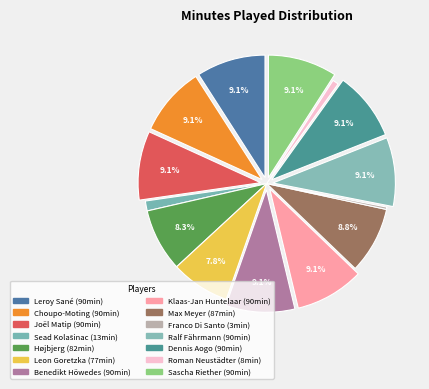

The Benedikt Höwedes slice represents 9% of the pie. True or false?

True